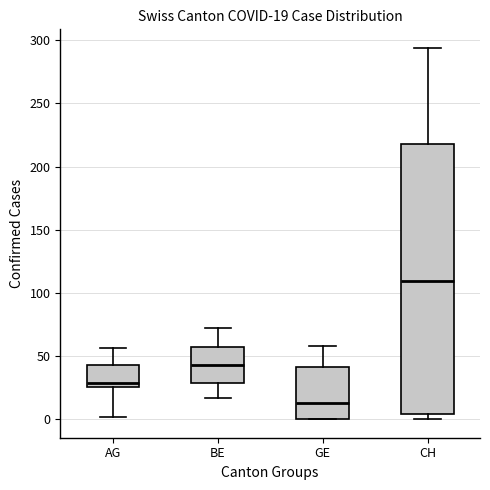

Which box has the highest median line?

CH